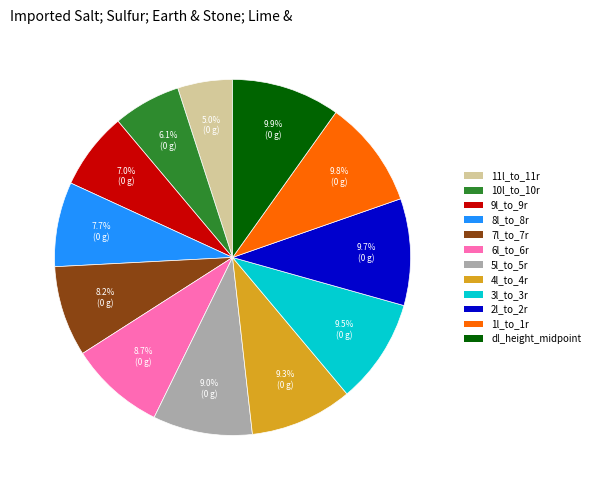

What is the smallest slice in the pie chart?

11l_to_11r